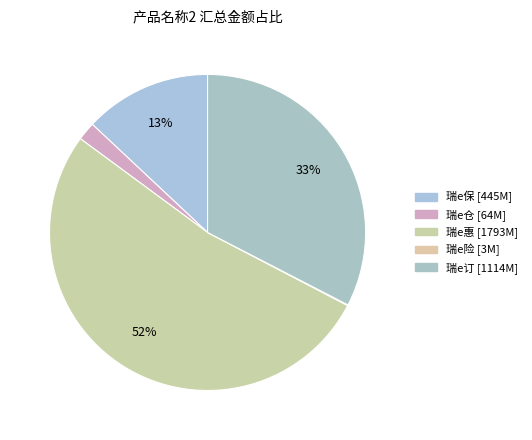

Which has a higher value, 瑞e保 or 瑞e订?

瑞e订